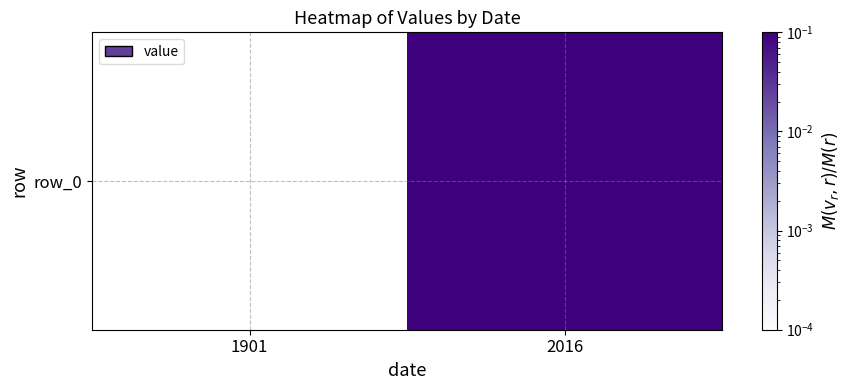

Which category has the lowest value across all series?

1901